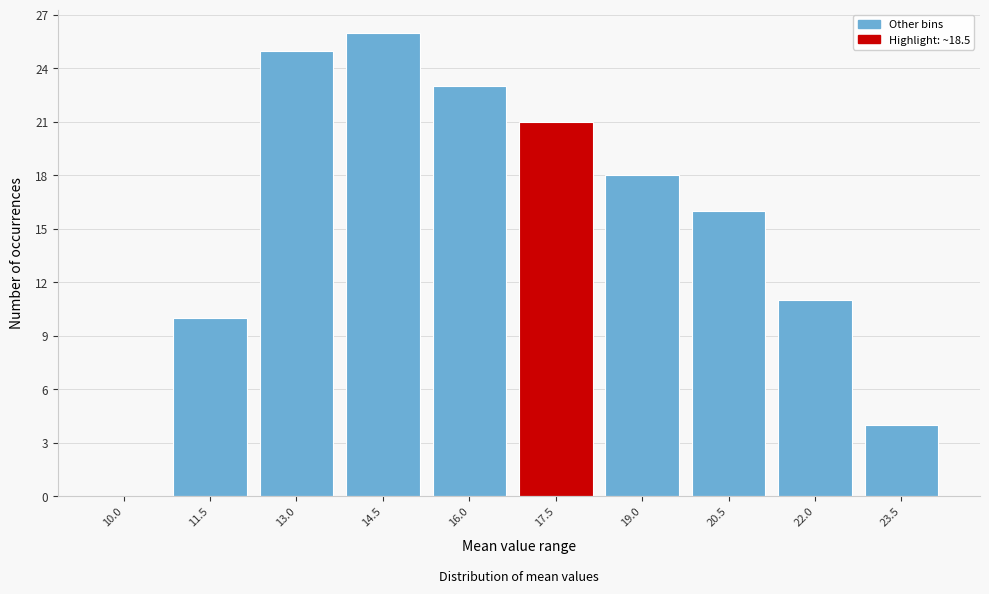

Reading left to right, transcribe all the data shown in this chart.

10.0=0	11.5=10	13.0=25	14.5=26	16.0=23	17.5=21	19.0=18	20.5=16	22.0=11	23.5=4